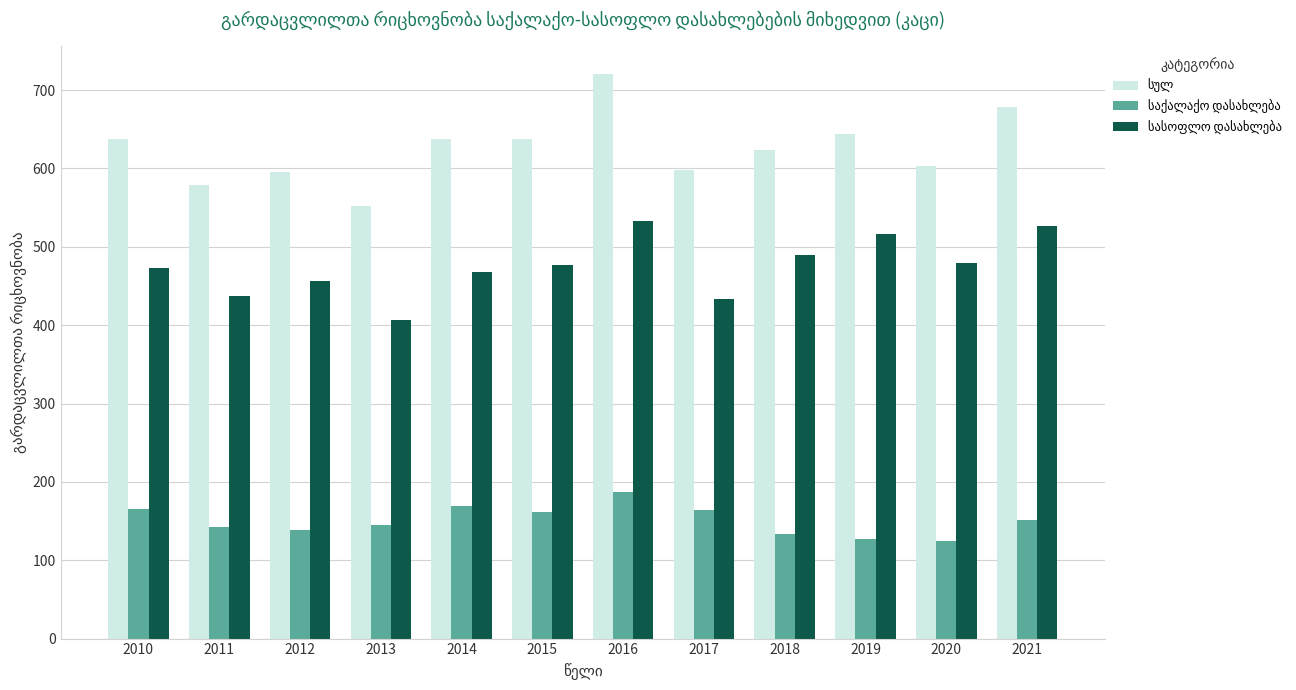

Count the number of data series in this chart.

3